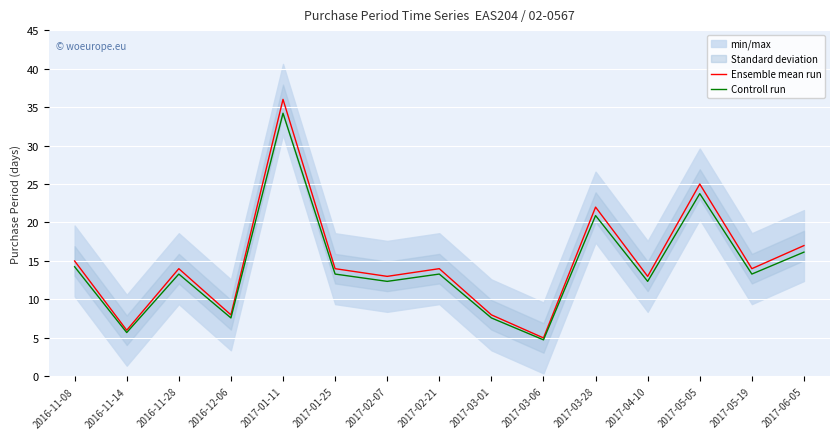

What are all the series names shown in the legend?

Ensemble mean run, Controll run